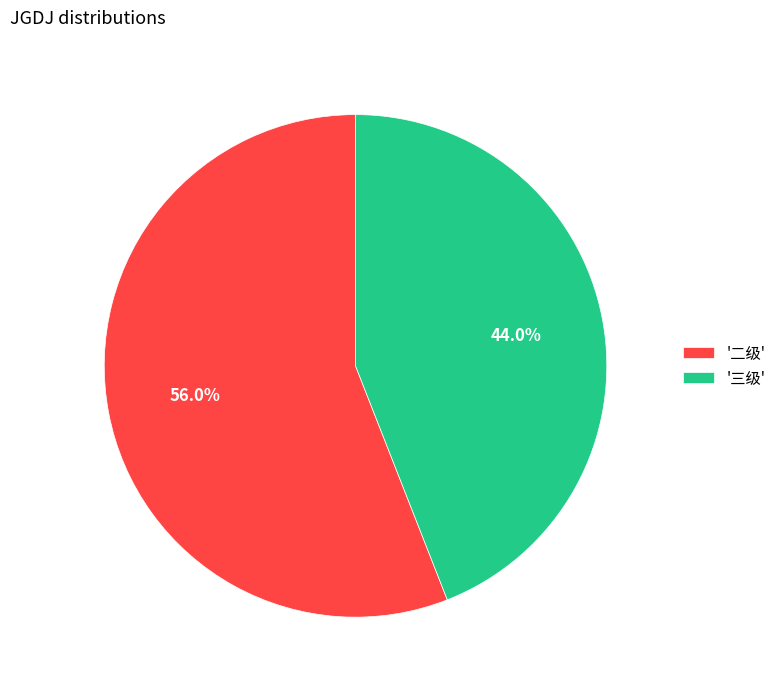

How much of the chart is everything except '三级'?

56.0%